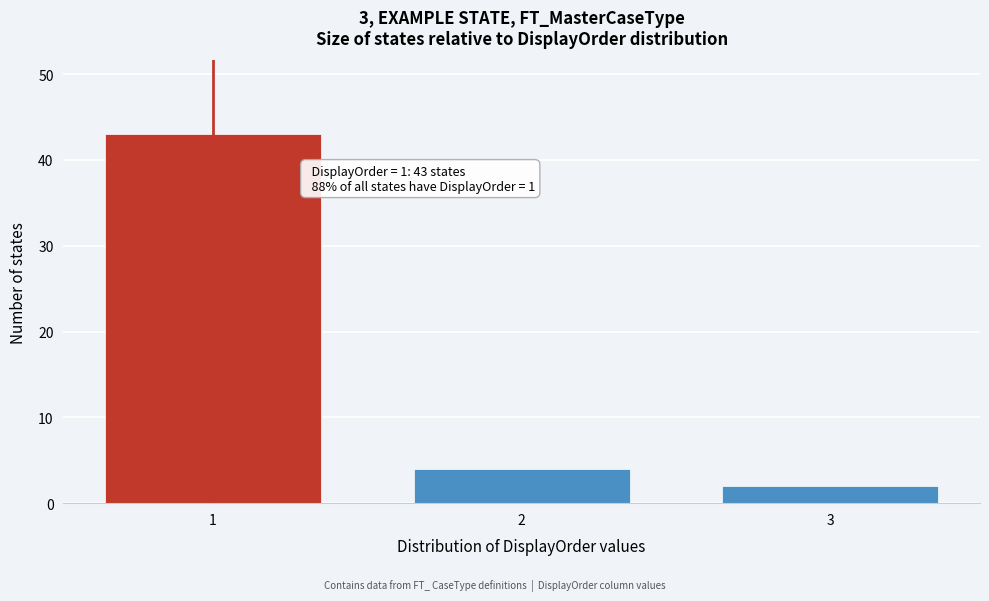

Reading right to left, extract all data points from this chart.

3=2	2=4	1=43